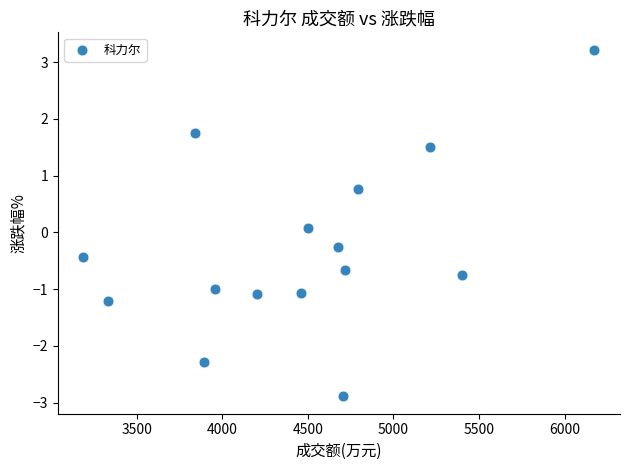

What is the range of Y values (max minus min)?

6.1